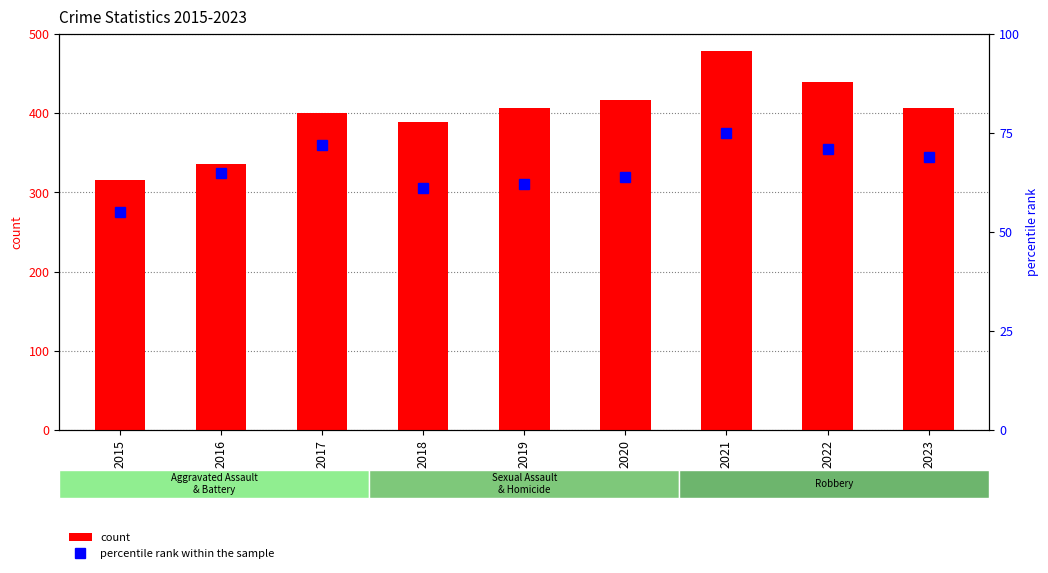

What are all the series names shown in the legend?

count, percentile rank within the sample